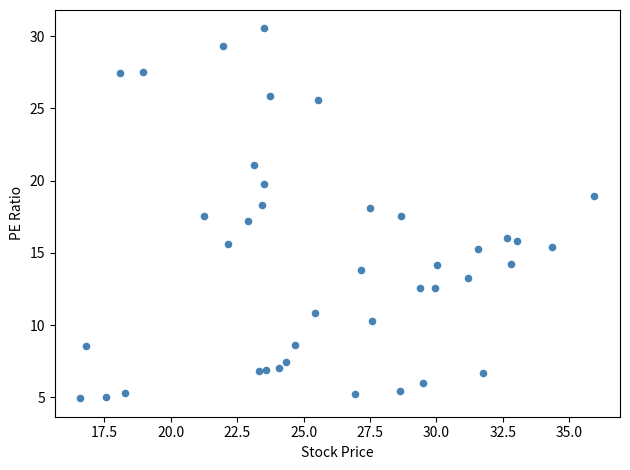

What is the range of X values (max minus min)?

19.3